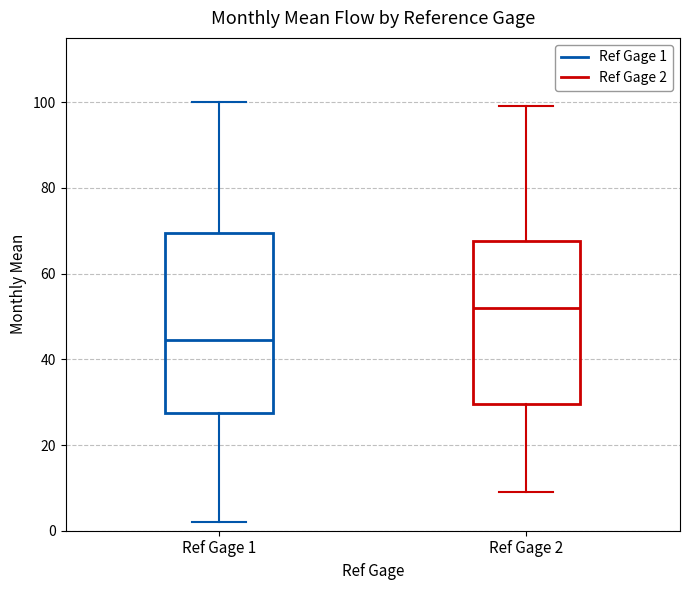

Which box has the lowest median line?

Ref Gage 1